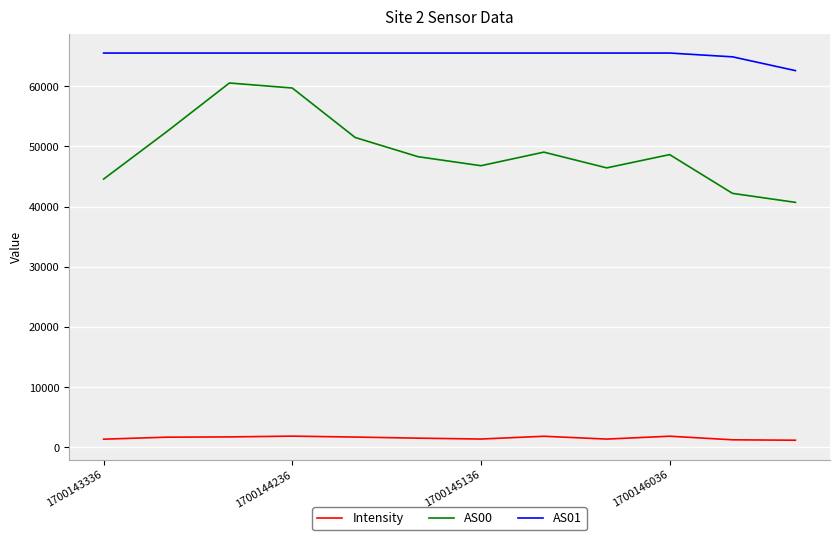

Rank the series by their average value, from highest to lowest.

AS01, AS00, Intensity